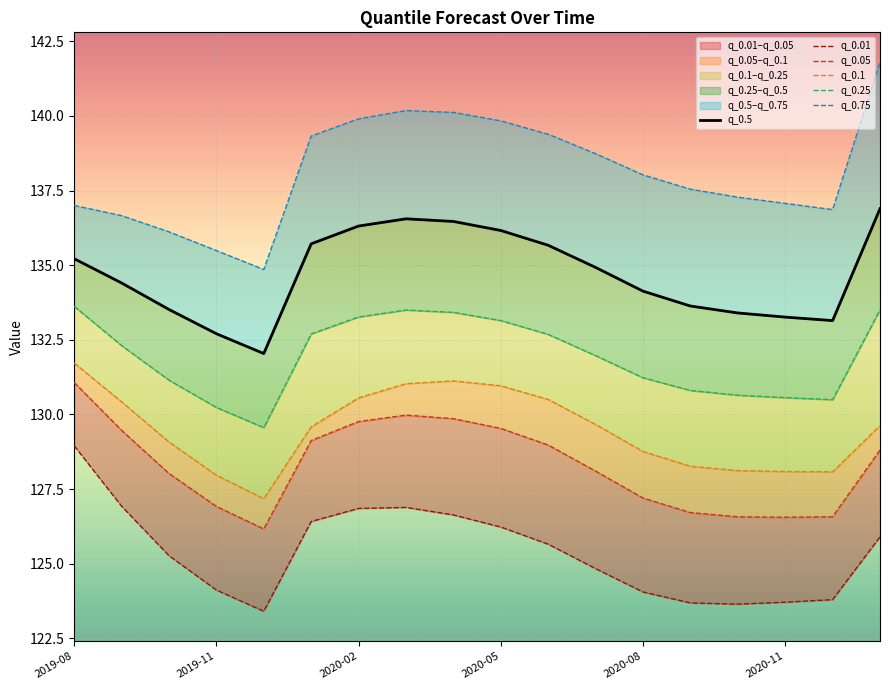

Rank the series at 8 from lowest to highest value.

q_0.01, q_0.05, q_0.1, q_0.25, q_0.5, q_0.75